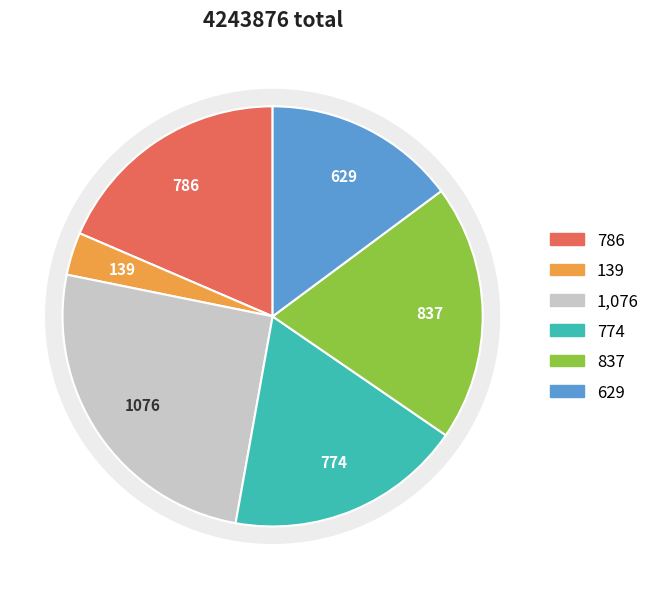

How many slices are in this pie chart?

6